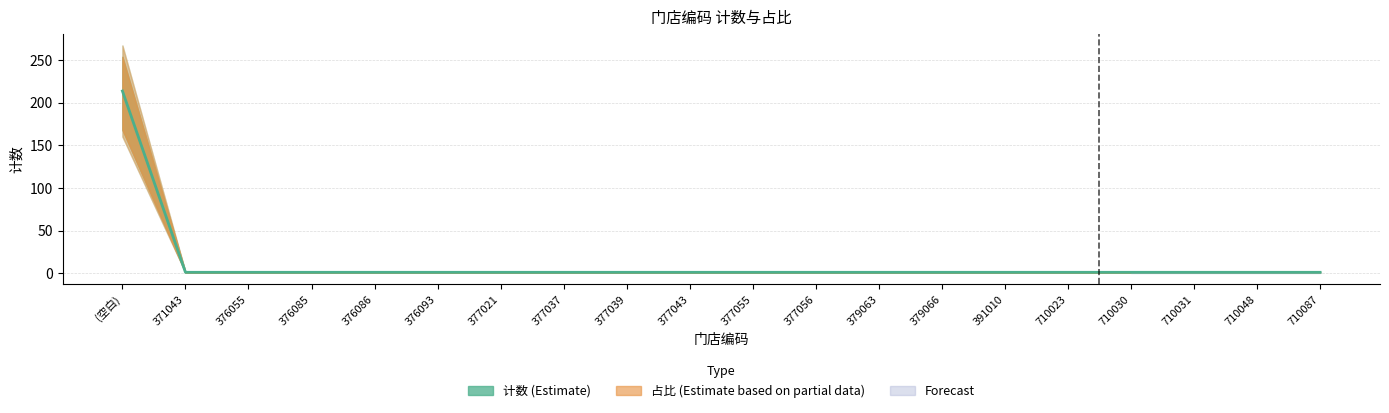

Reading left to right, transcribe all the data shown in this chart.

214	1	1	1	1	1	1	1	1	1	1	1	1	1	1	1	1	1	1	1